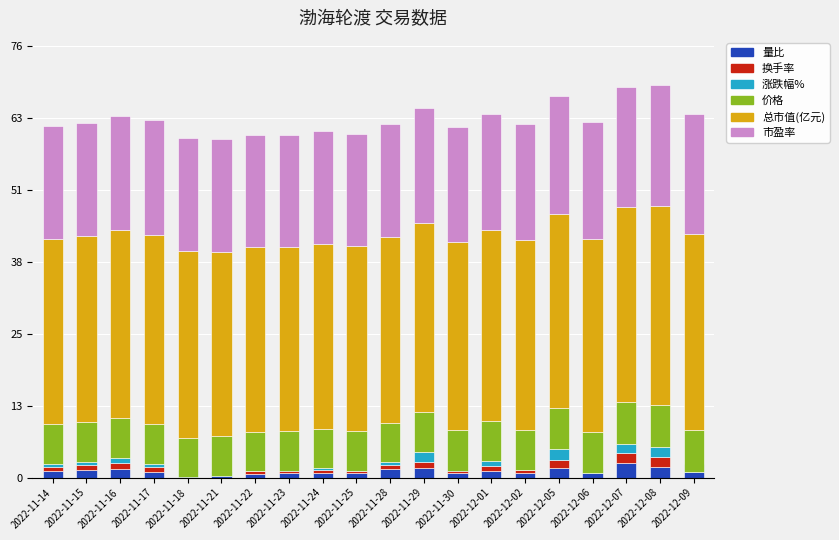

What is the sum of all 总市值(亿元) values?

663.3